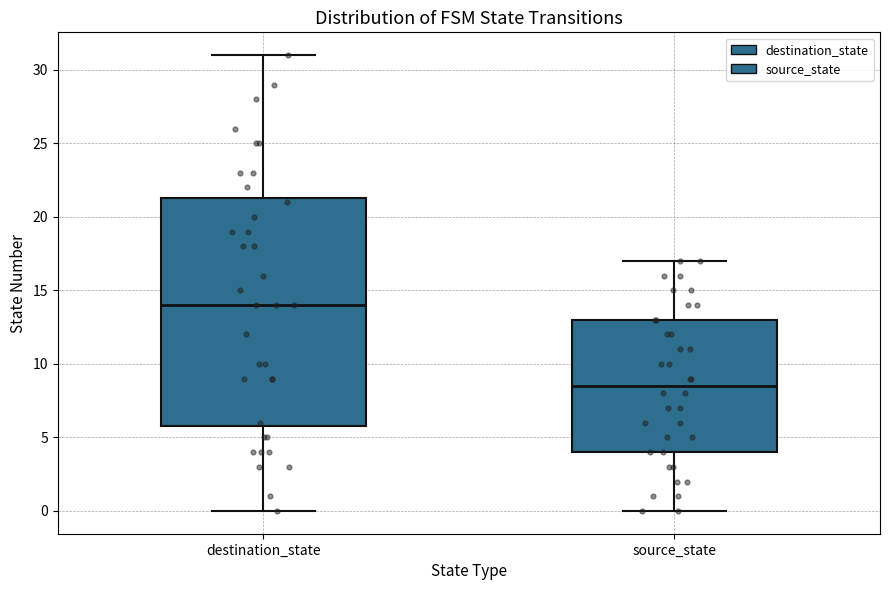

Reading left to right, read every box against the y-axis: the position of its median line, the range the box covers, and the ends of its whiskers. The values are not printed on the chart, so give them approximately, as read against the axis.

destination_state: median 14.0, box 6.0 to 21.5, whiskers 0.0 to 31.0
source_state: median 8.5, box 4.0 to 13.0, whiskers 0.0 to 17.0